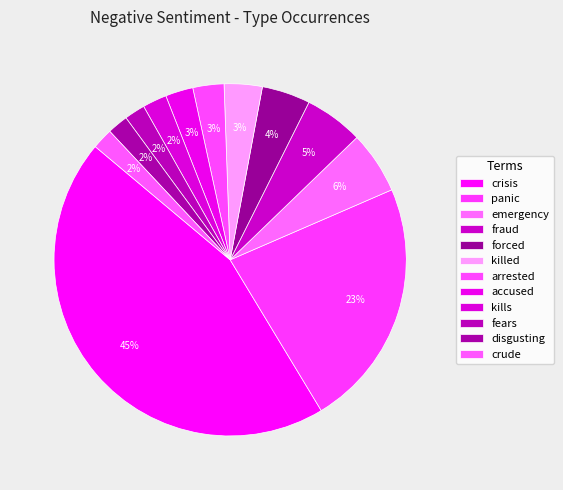

Count the number of slices in the pie.

12